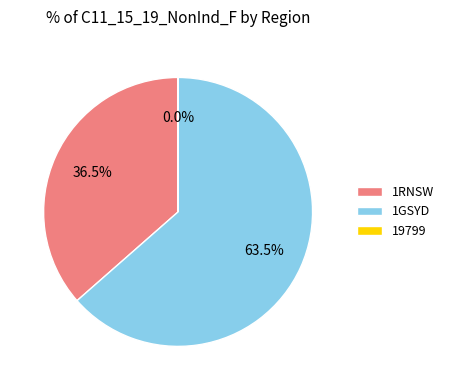

What is the largest slice in the pie chart?

1GSYD